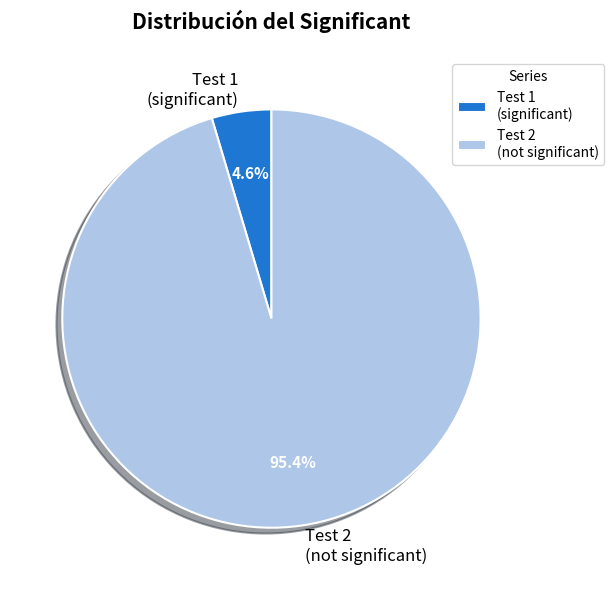

Which slice is the smallest?

Test 1 (significant)